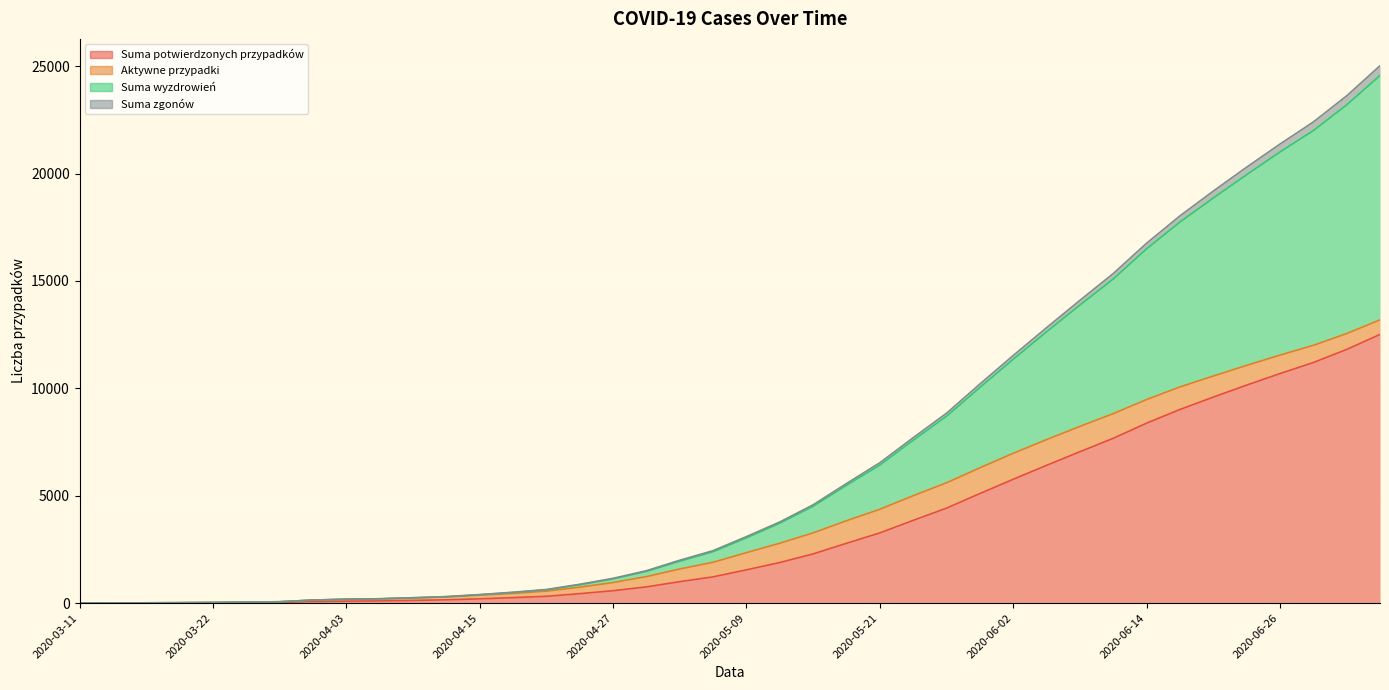

True or false: Suma wyzdrowień and Suma potwierdzonych przypadków intersect in this chart.

False